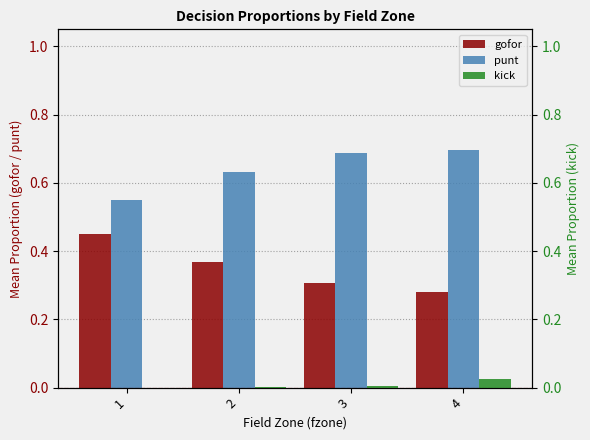

How many bars are there in total?

12